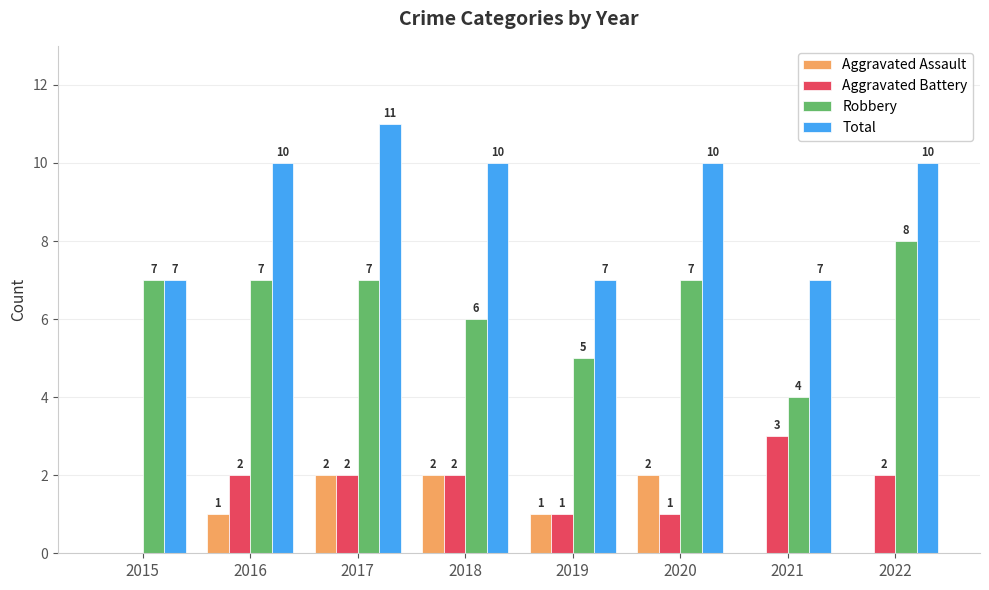

How many groups of bars are there?

8